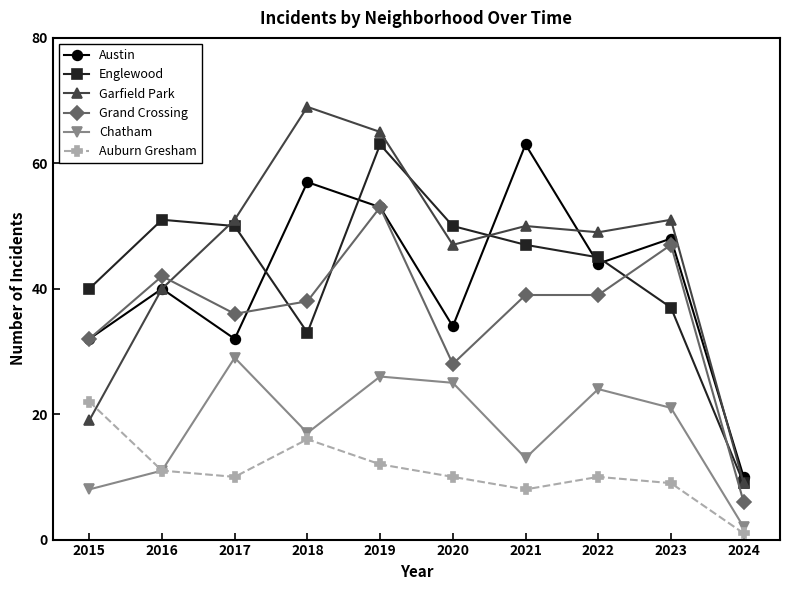

What are all the series names shown in the legend?

Austin, Englewood, Garfield Park, Grand Crossing, Chatham, Auburn Gresham